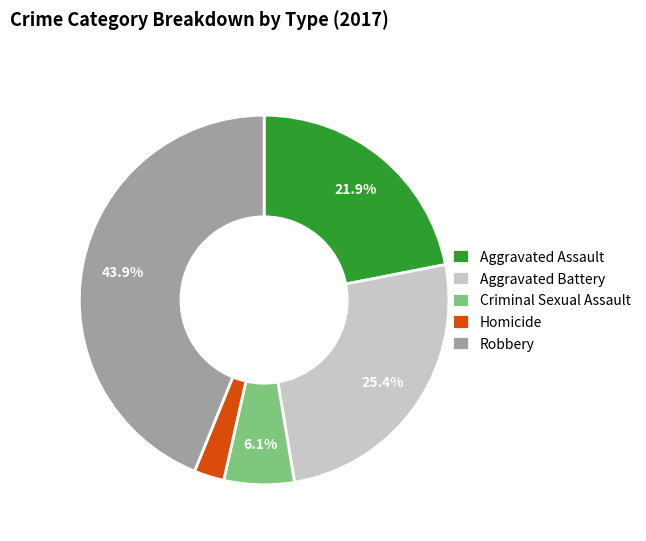

Is it true that Aggravated Assault is 13% of the pie?

False